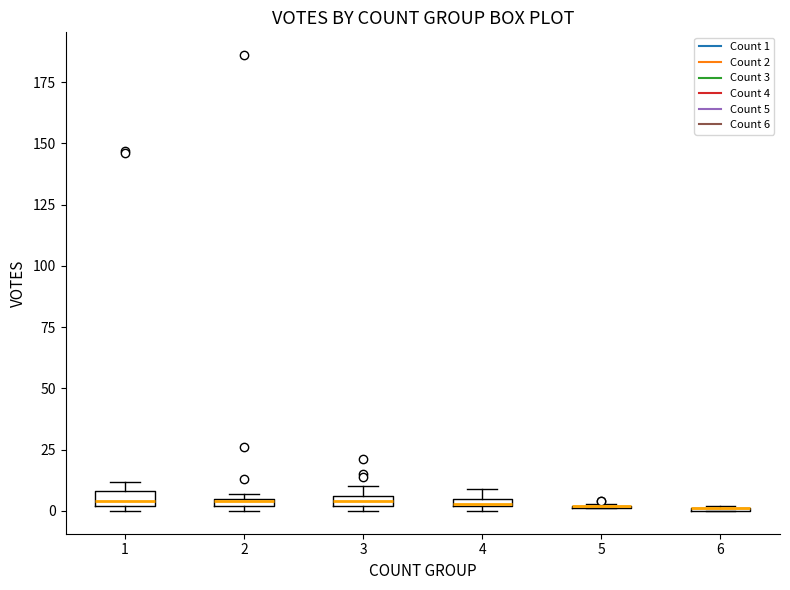

Where is the lower edge of the box at x = 4 on the y-axis? The values are not printed on the chart, so give them approximately, as read against the axis.

0